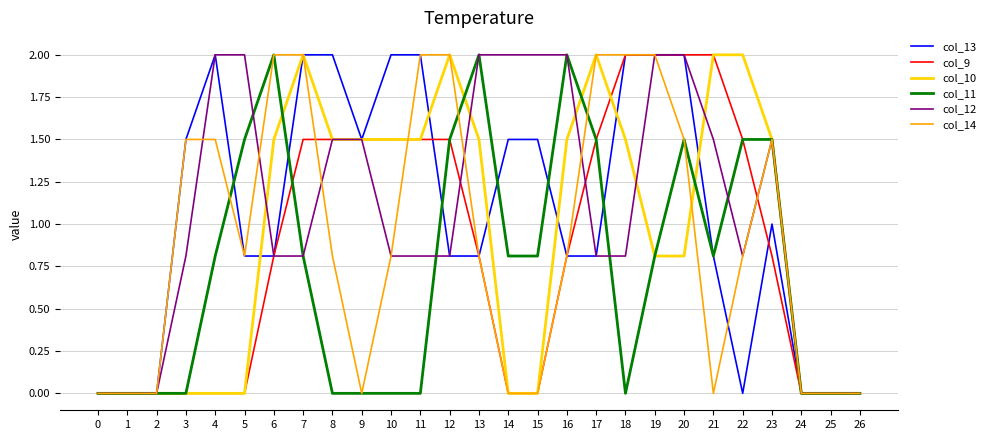

Reading left to right, list all the values displayed in this chart.

col_13: 0.0	0.0	0.0	1.5	2.0	0.8	0.8	2.0	2.0	1.5	2.0	2.0	0.8	0.8	1.5	1.5	0.8	0.8	2.0	2.0	2.0	0.8	0.0	1.0	0.0	0.0	0.0
col_9: 0.0	0.0	0.0	0.0	0.0	0.0	0.8	1.5	1.5	1.5	1.5	1.5	1.5	0.8	0.0	0.0	0.8	1.5	2.0	2.0	2.0	2.0	1.5	0.8	0.0	0.0	0.0
col_10: 0.0	0.0	0.0	0.0	0.0	0.0	1.5	2.0	1.5	1.5	1.5	1.5	2.0	1.5	0.0	0.0	1.5	2.0	1.5	0.8	0.8	2.0	2.0	1.5	0.0	0.0	0.0
col_11: 0.0	0.0	0.0	0.0	0.8	1.5	2.0	0.8	0.0	0.0	0.0	0.0	1.5	2.0	0.8	0.8	2.0	1.5	0.0	0.8	1.5	0.8	1.5	1.5	0.0	0.0	0.0
col_12: 0.0	0.0	0.0	0.8	2.0	2.0	0.8	0.8	1.5	1.5	0.8	0.8	0.8	2.0	2.0	2.0	2.0	0.8	0.8	2.0	2.0	1.5	0.8	1.5	0.0	0.0	0.0
col_14: 0.0	0.0	0.0	1.5	1.5	0.8	2.0	2.0	0.8	0.0	0.8	2.0	2.0	0.8	0.0	0.0	0.8	2.0	2.0	2.0	1.5	0.0	0.8	1.5	0.0	0.0	0.0